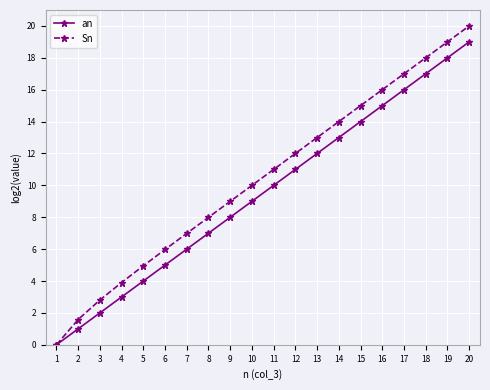

The an series shows 13.0 at 14. True or false?

True